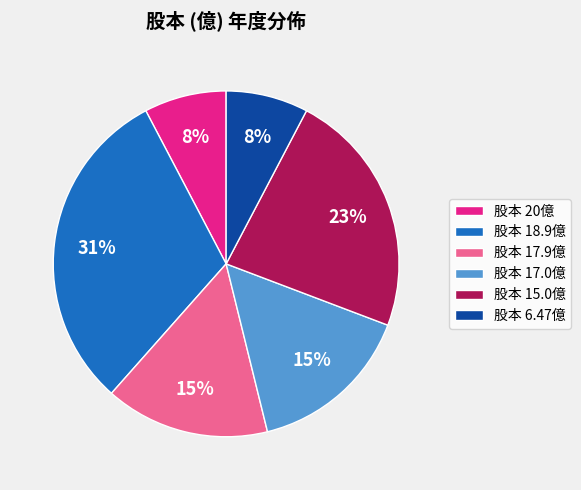

Approximately how many times larger is the value at 股本 20億 compared to 股本 6.47億?

1.0